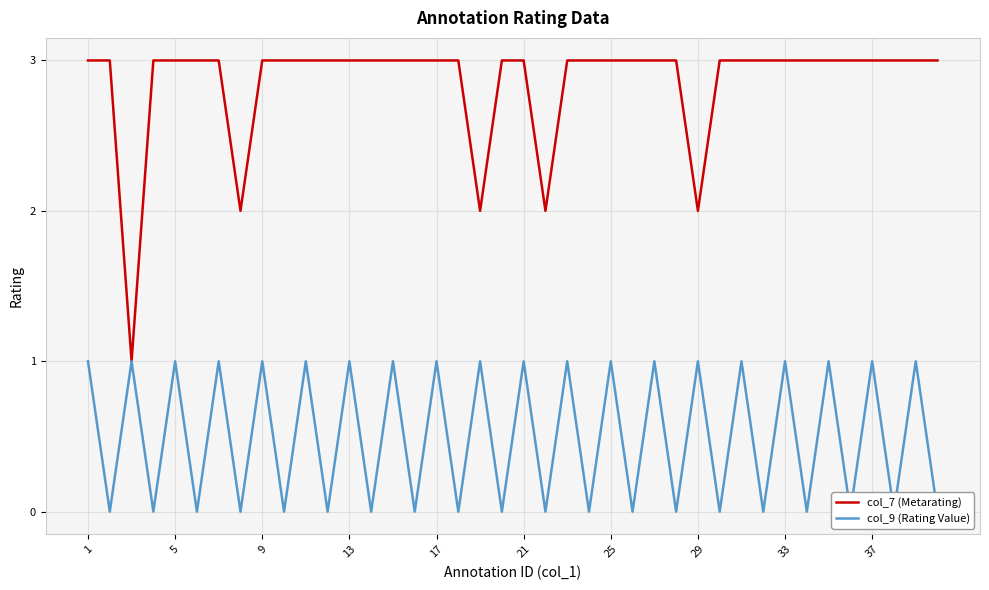

What is the highest value of the col_7 (Metarating) series?

3